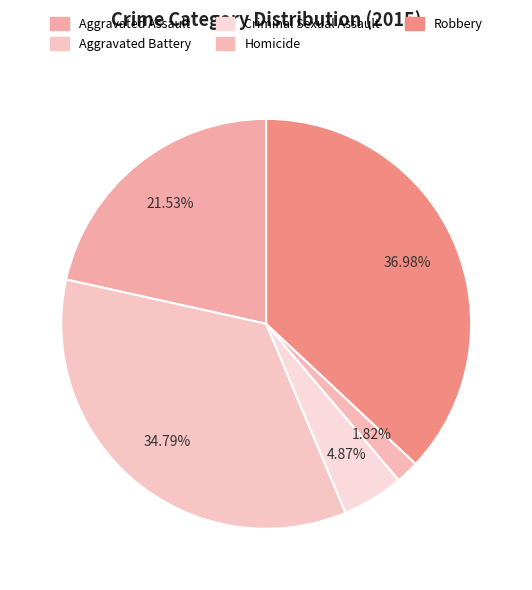

To the nearest percent, what portion does Criminal Sexual Assault represent?

5%